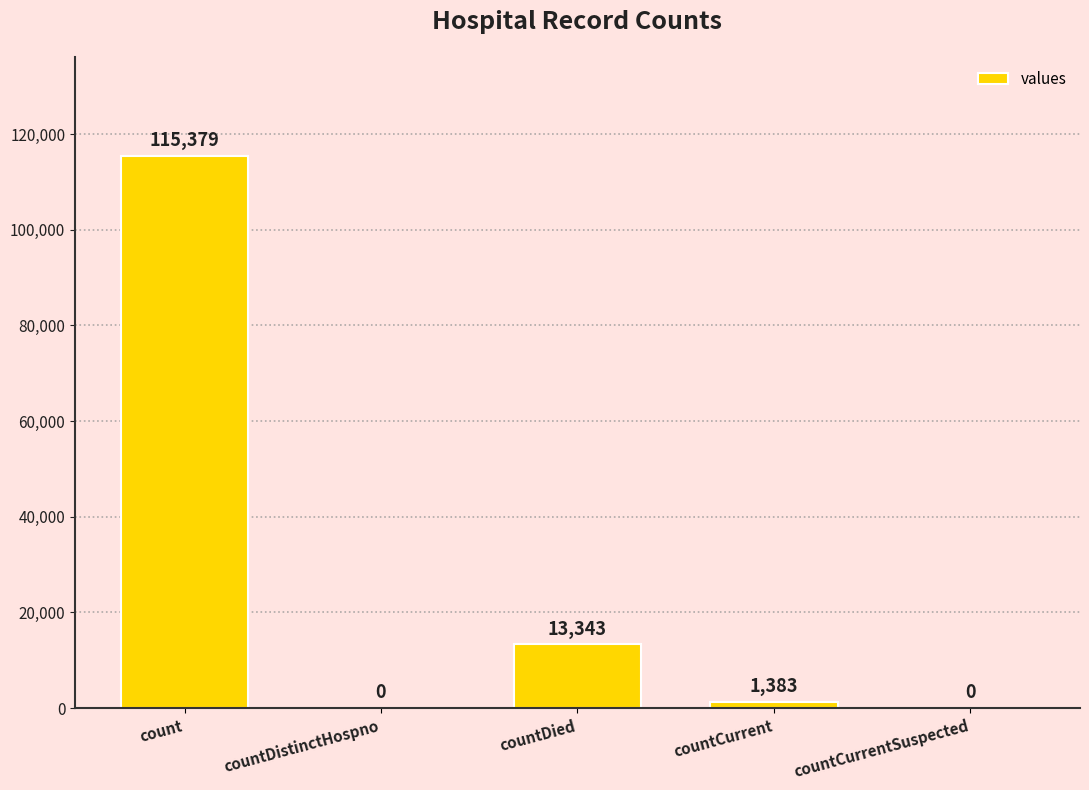

Is it true that the value at countCurrentSuspected is 0?

True